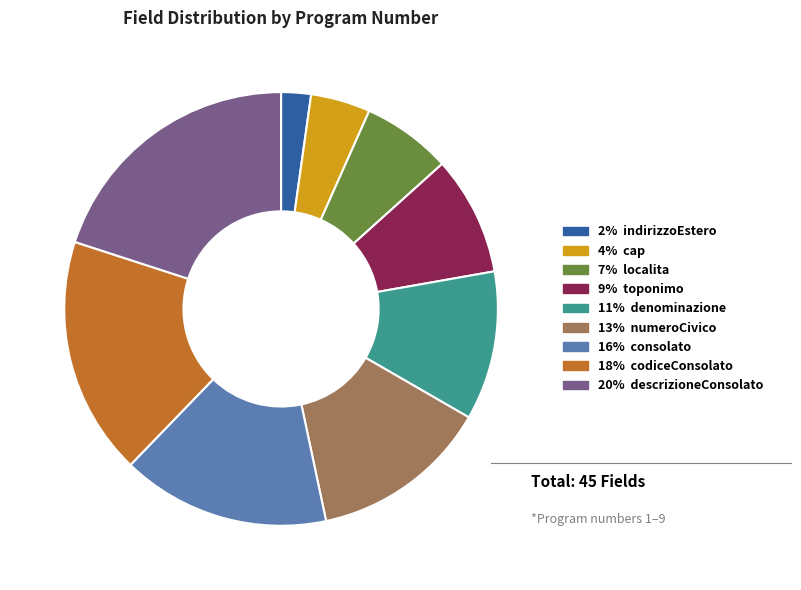

Is there a majority slice in this chart?

No